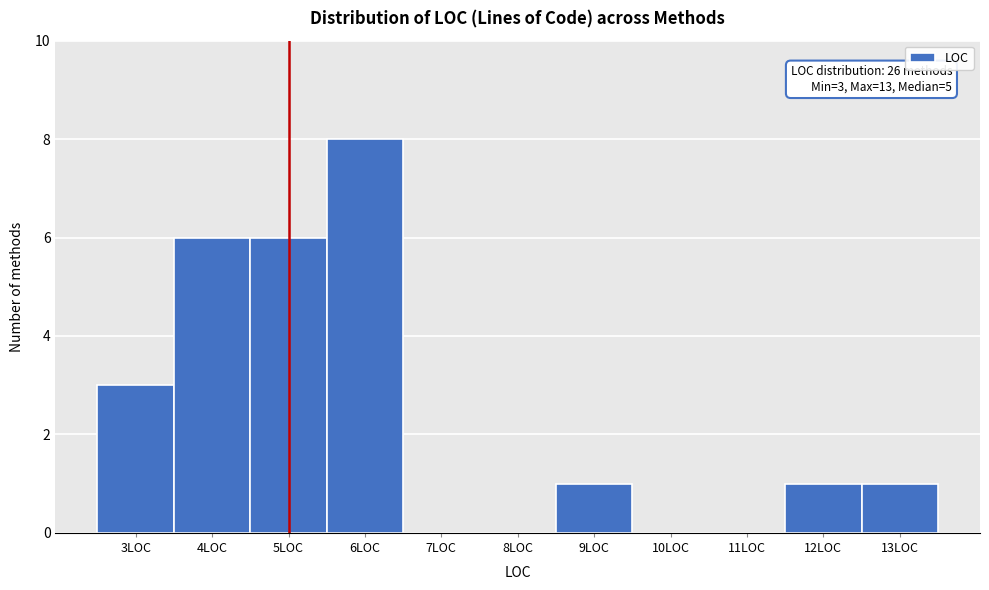

Which range on the x-axis has the tallest bar?

5.5 to 6.5